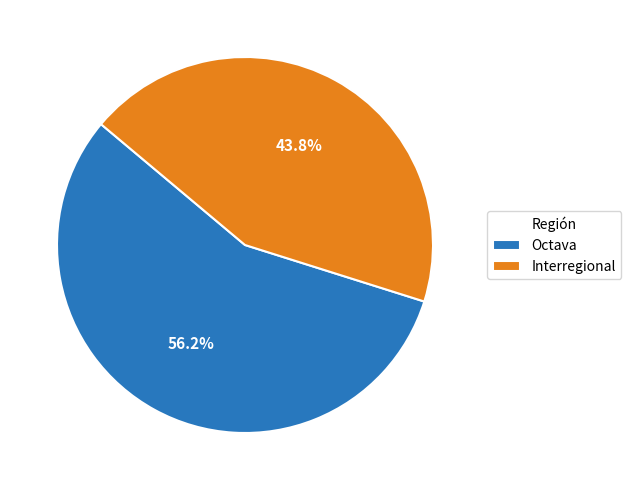

Between Interregional and Octava, which is larger?

Octava